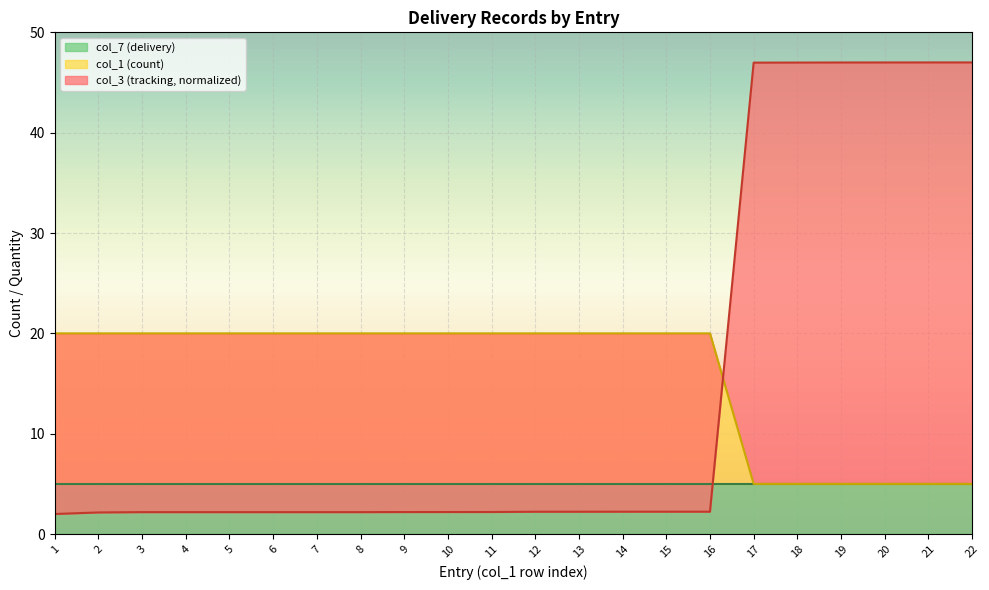

Does the chart display data point markers on the line(s)?

No